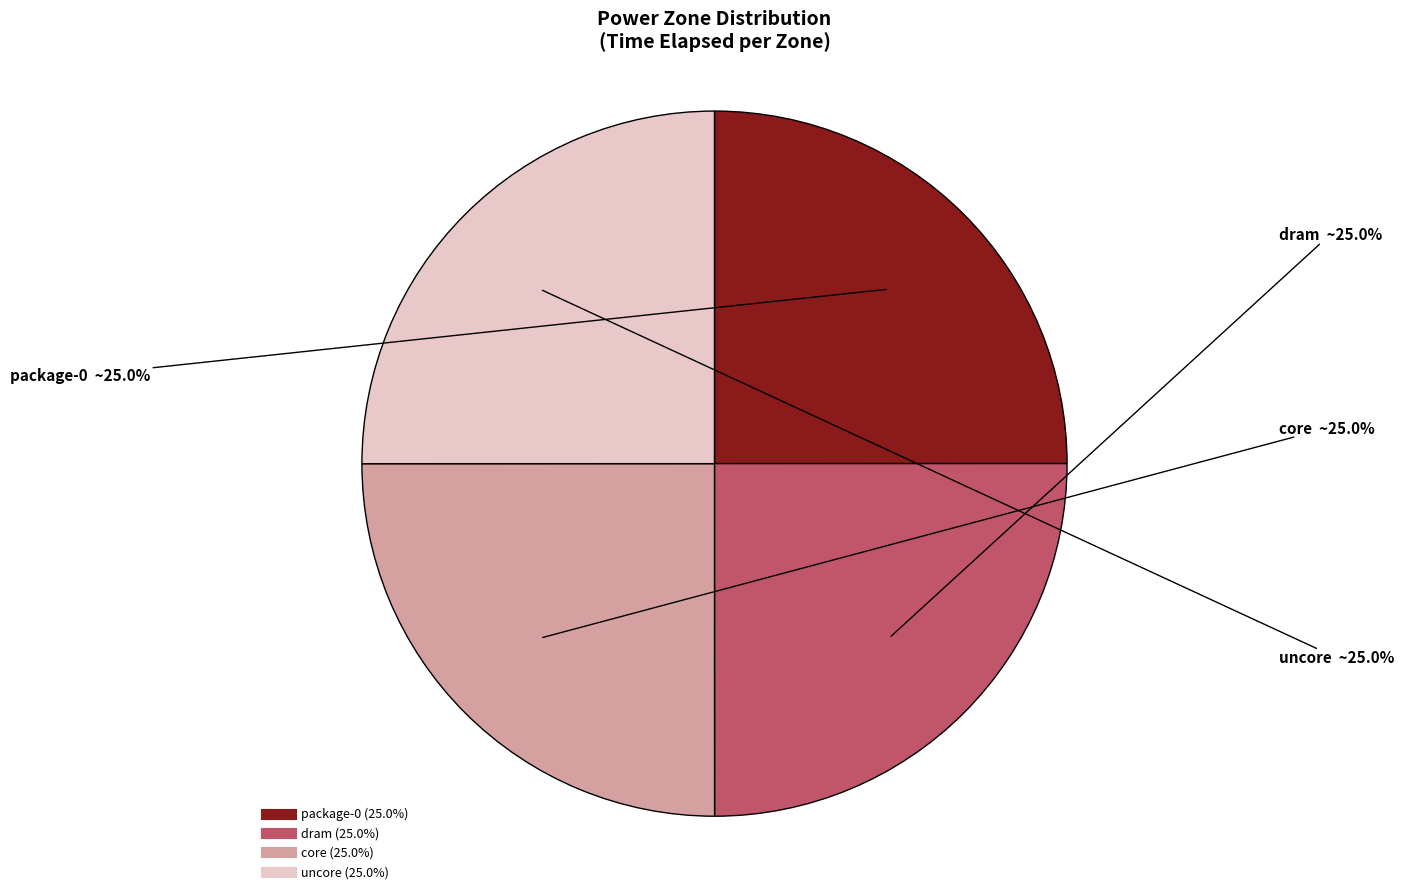

True or false: dram accounts for 44% of the total.

False